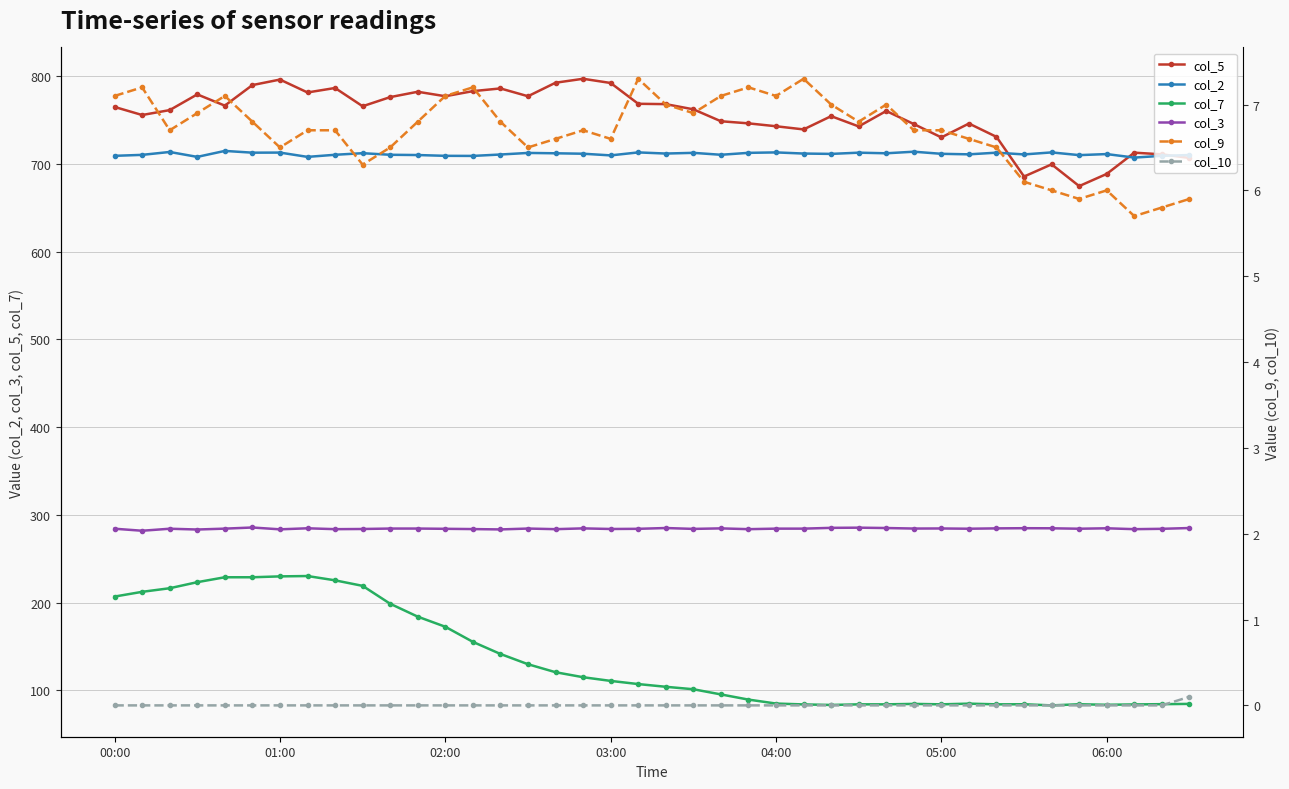

Between 32 and 25, which is larger?

25